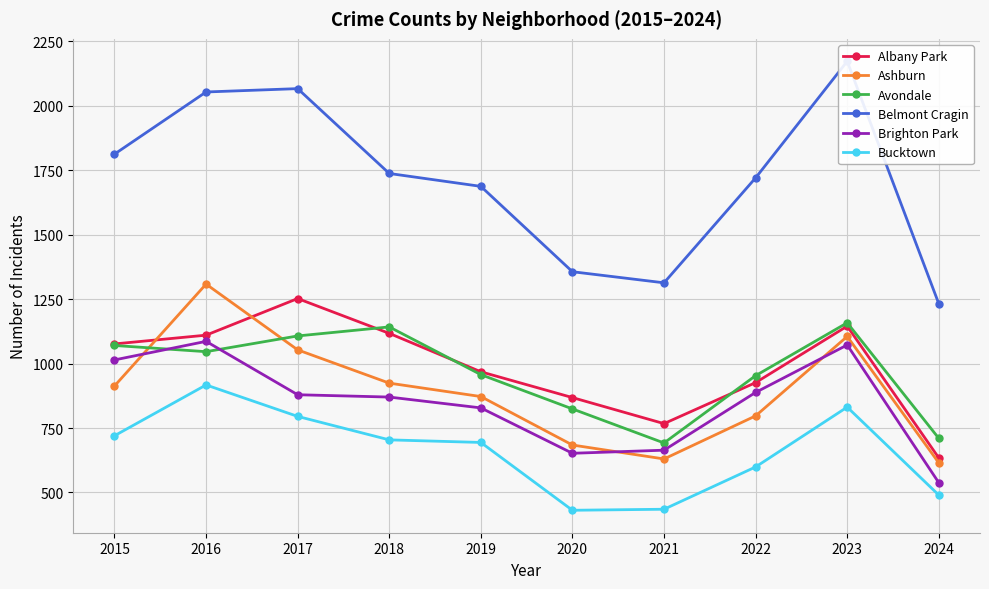

How many lines are shown in the chart?

6